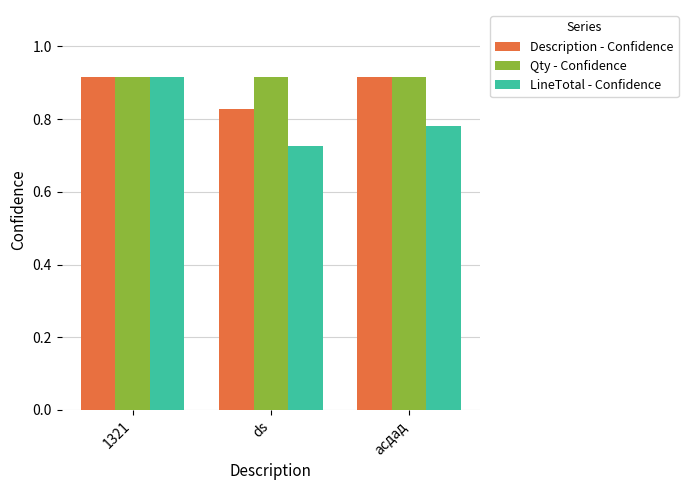

What is the spread (max minus min) of values at асдад?

0.1